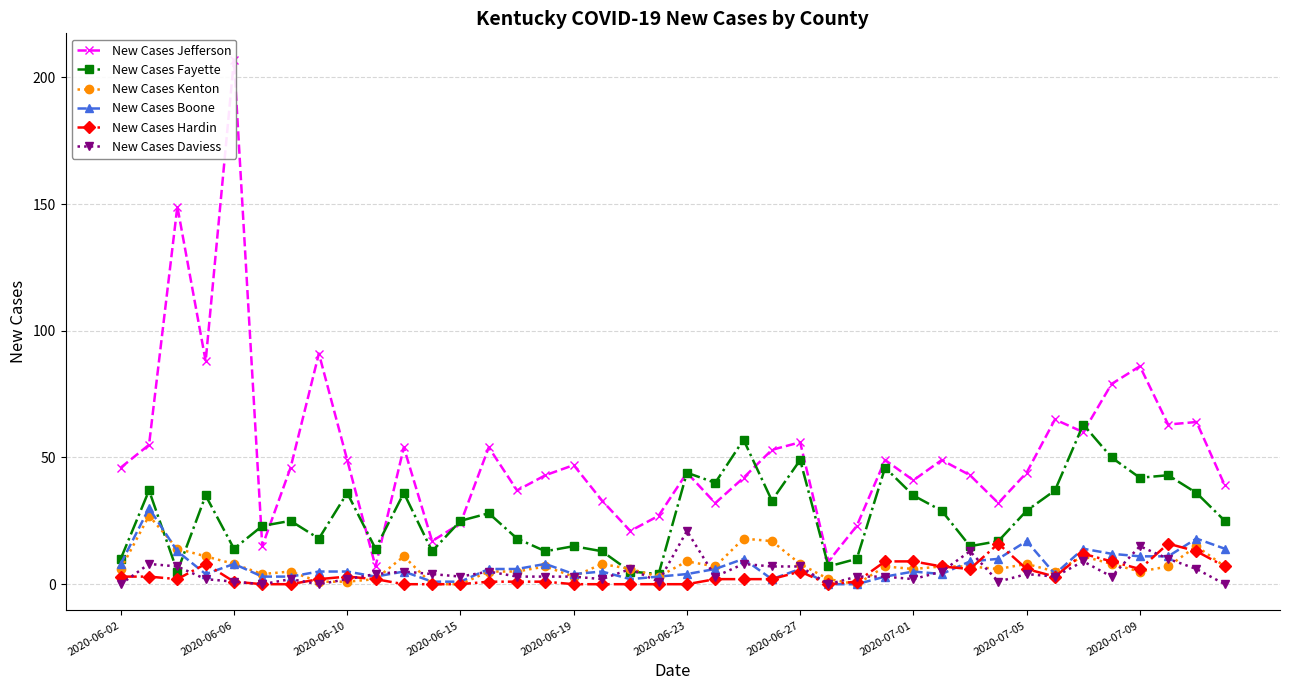

True or false: New Cases Kenton has more than 1 points higher than both neighbors.

True